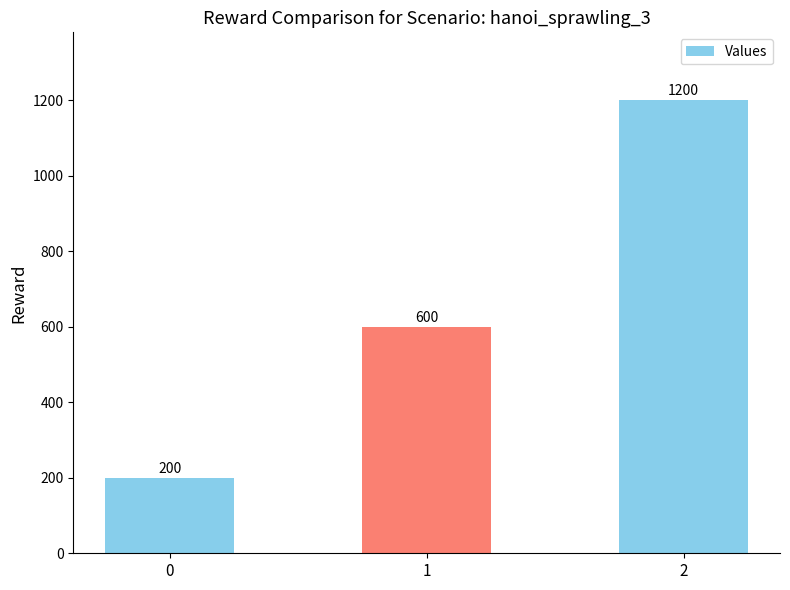

Which category has the highest value across all series?

2